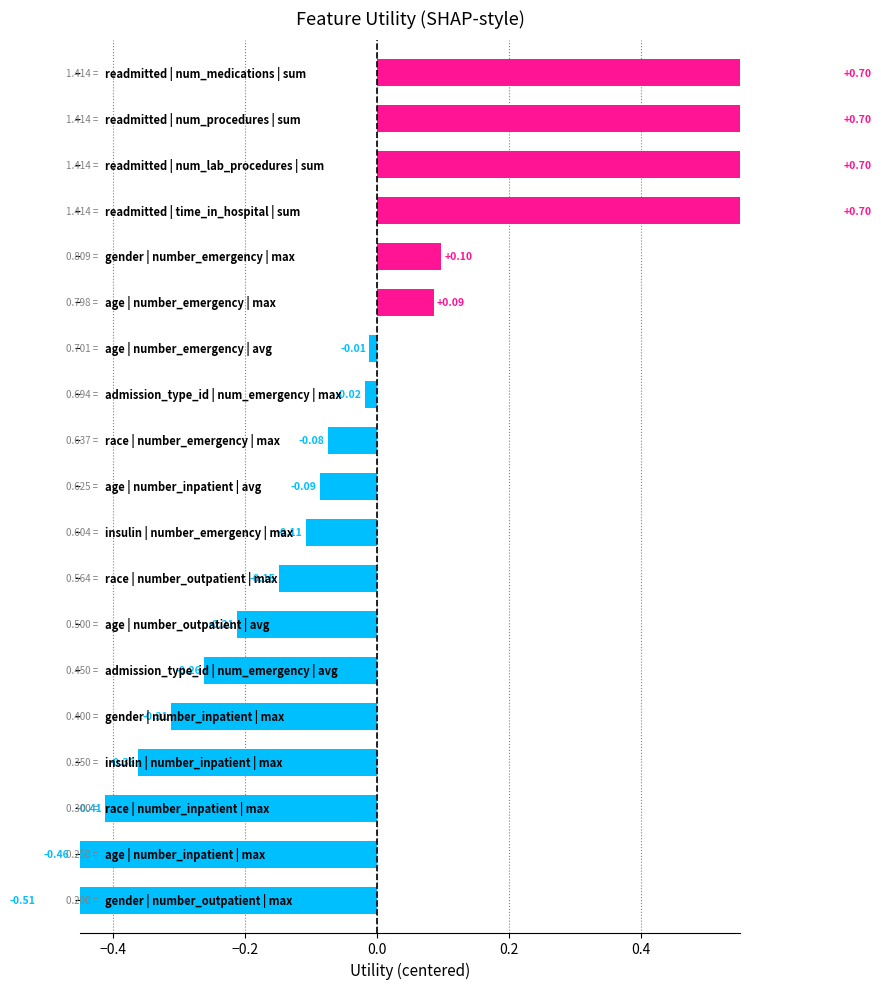

What is the label of the 5th bar from the right?

gender/number_inpatient/max